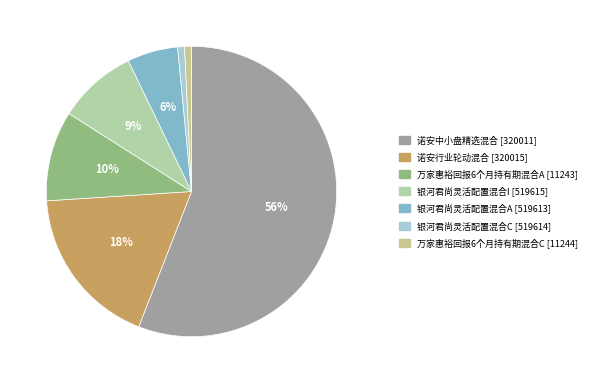

Is it true that 万家惠裕回报6个月持有期混合C is 11% of the pie?

False